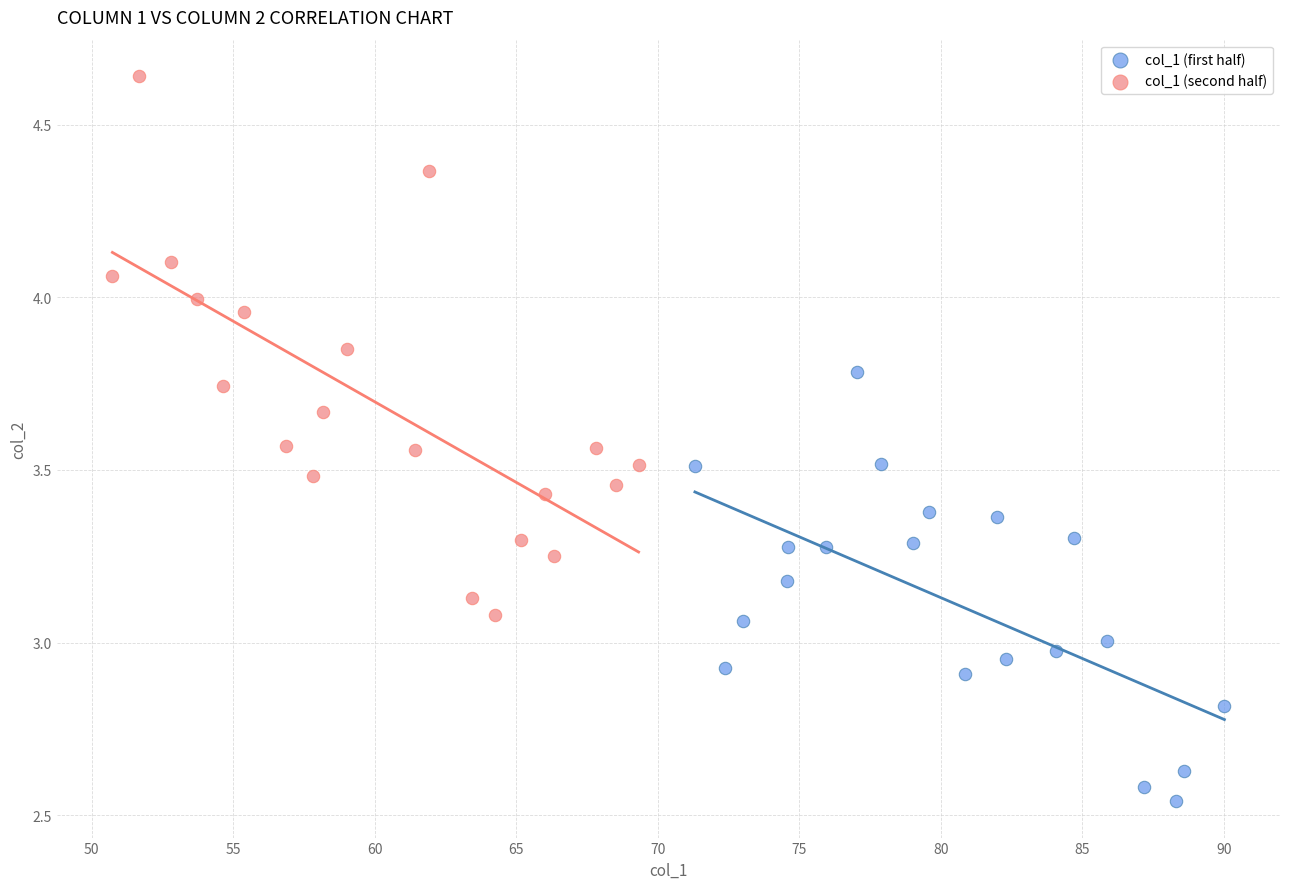

What are all the series names shown in the legend?

col_1 (first half), col_1 (second half)